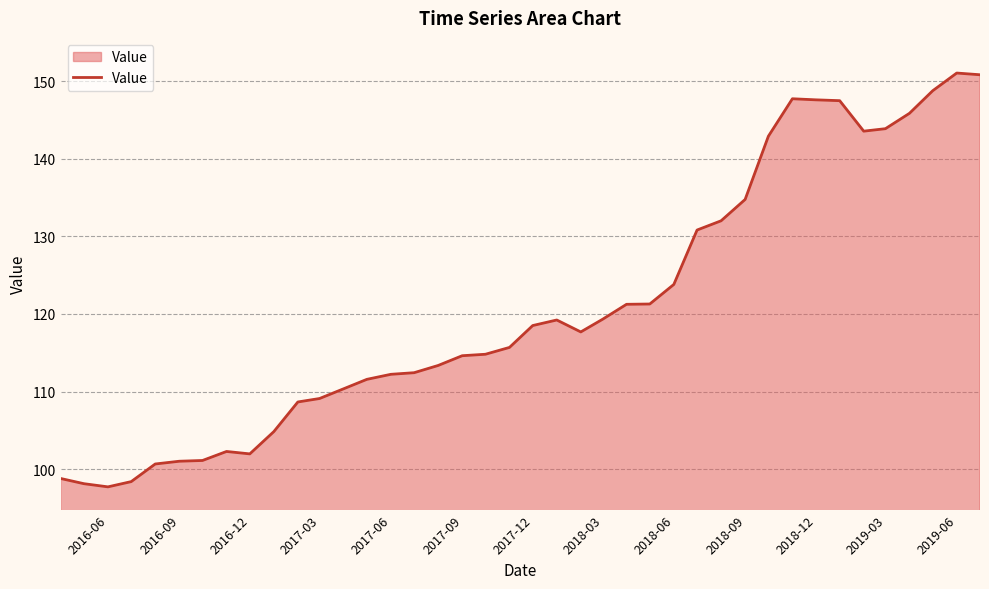

What is the smallest value displayed?

97.7